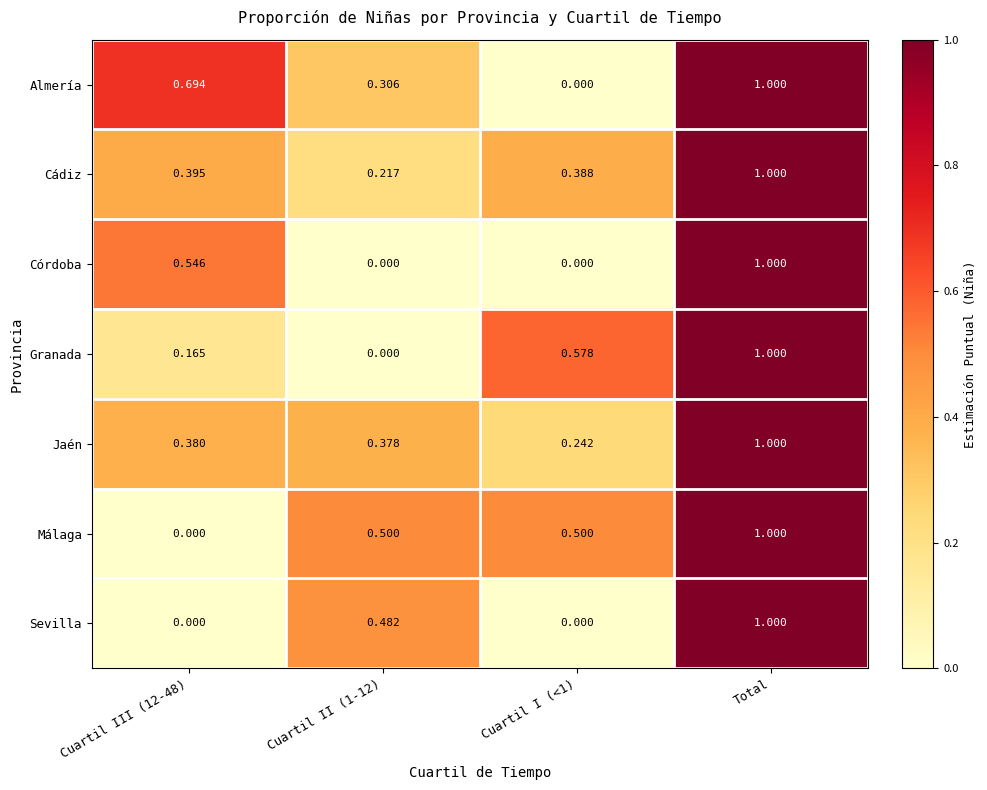

Is the value of Córdoba at Cuartil III (12-48) greater than the value of Sevilla at Cuartil I (<1)?

Yes